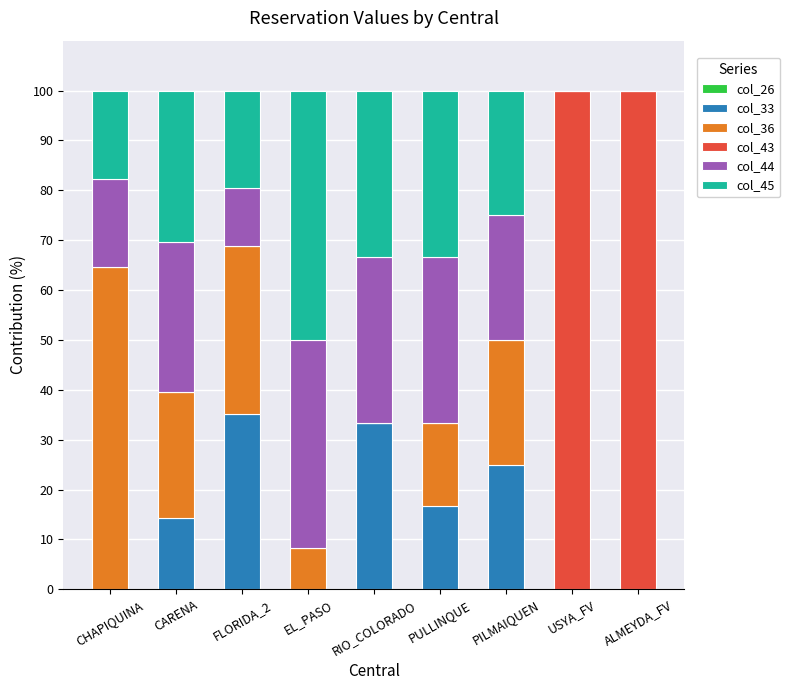

True or false: col_33 has a value of -21.5 at EL_PASO.

False